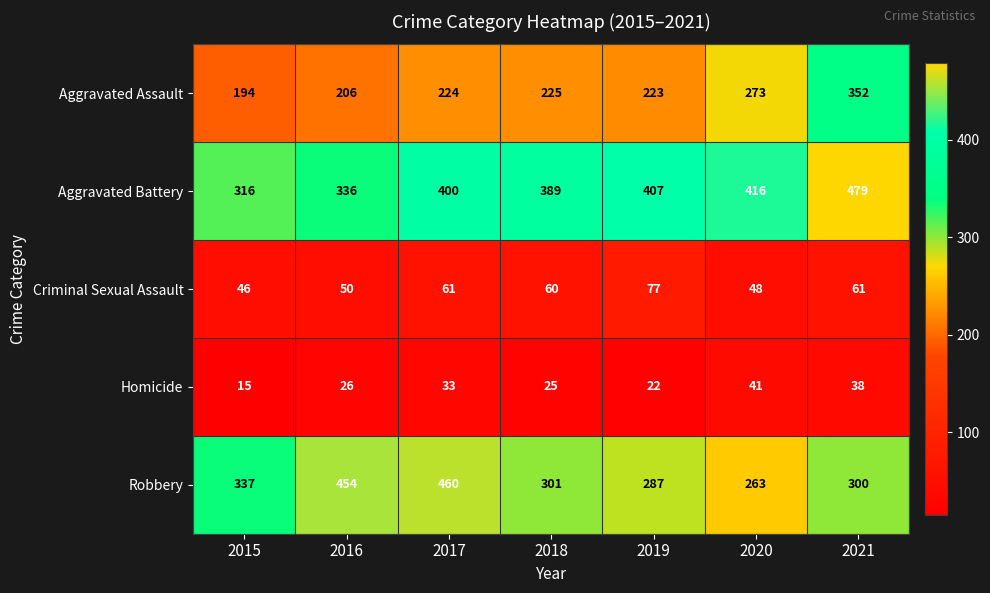

What is the approximate value of Homicide at 2018?

25